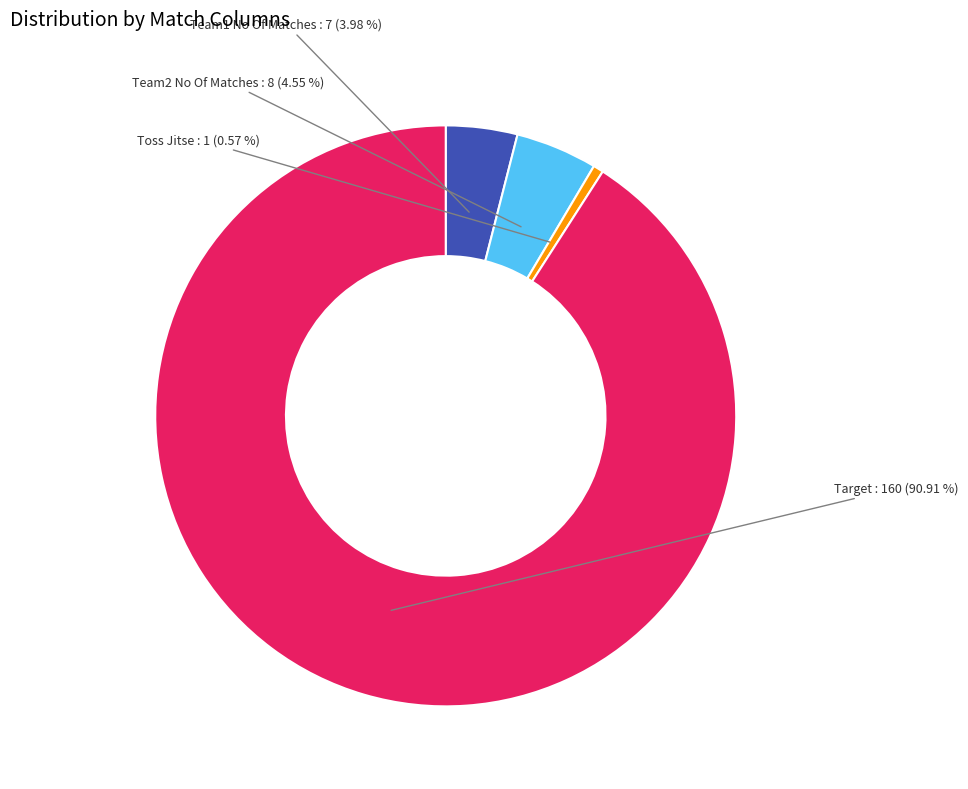

What percentage is NOT represented by Team1 No Of Matches?

96.0%